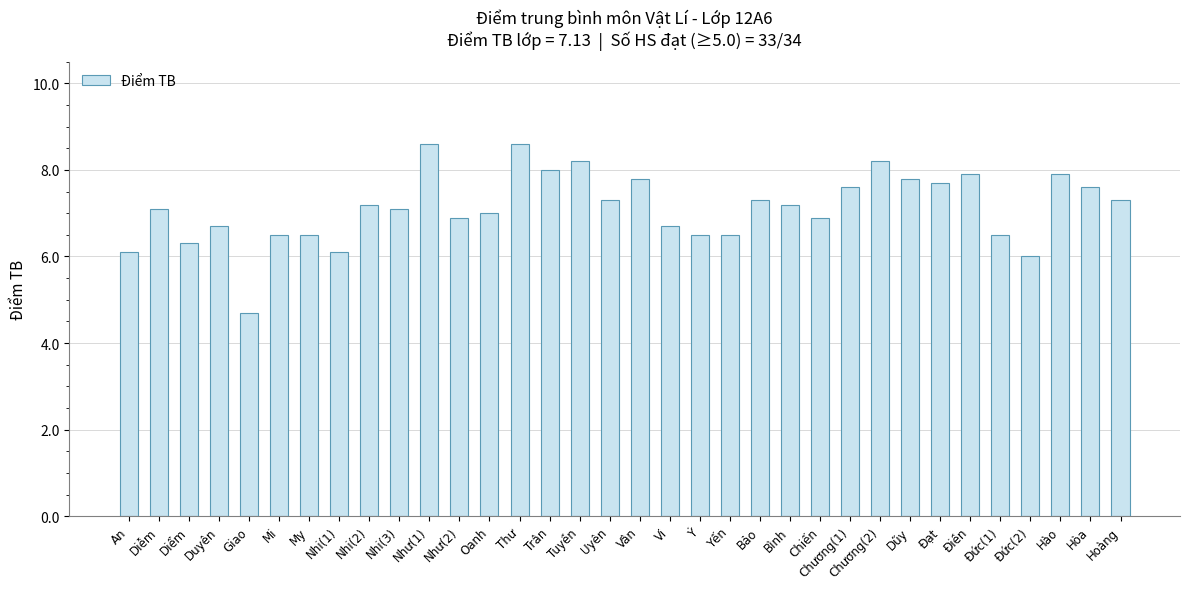

Reading right to left, what are all the values shown in this chart?

7.3	7.6	7.9	6.0	6.5	7.9	7.7	7.8	8.2	7.6	6.9	7.2	7.3	6.5	6.5	6.7	7.8	7.3	8.2	8.0	8.6	7.0	6.9	8.6	7.1	7.2	6.1	6.5	6.5	4.7	6.7	6.3	7.1	6.1